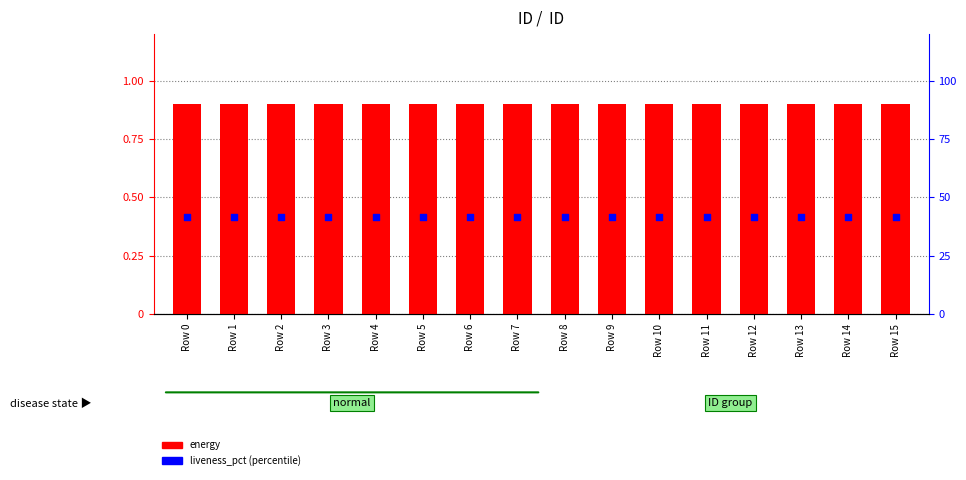

Which series contains the lowest Y value?

liveness_pct